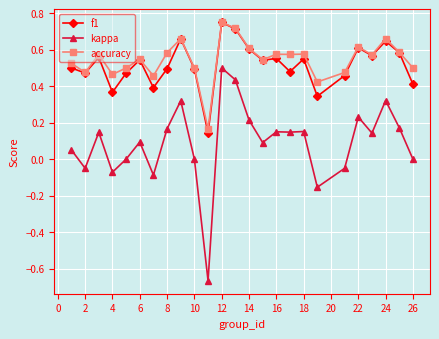

True or false: kappa and f1 cross at least once.

False